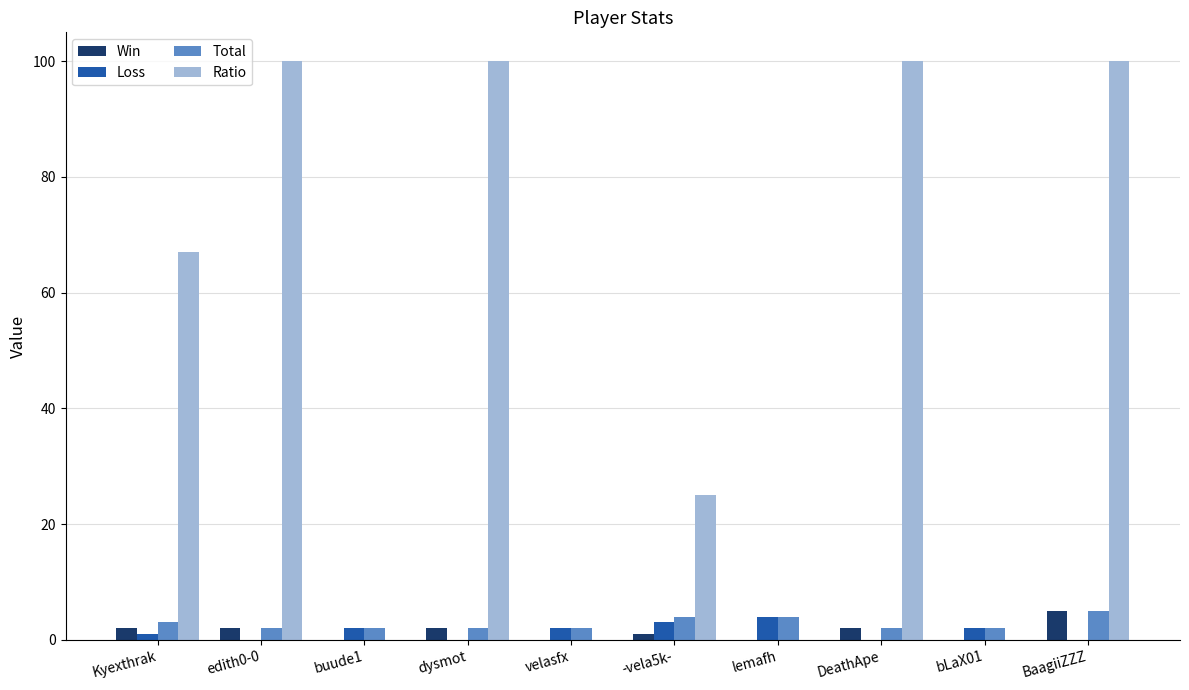

Reading left to right, extract all data points from this chart.

Win: Kyexthrak=2	edith0-0=2	buude1=0	dysmot=2	velasfx=0	-vela5k-=1	lemafh=0	DeathApe=2	bLaX01=0	BaagiiZZZ=5
Loss: Kyexthrak=1	edith0-0=0	buude1=2	dysmot=0	velasfx=2	-vela5k-=3	lemafh=4	DeathApe=0	bLaX01=2	BaagiiZZZ=0
Total: Kyexthrak=3	edith0-0=2	buude1=2	dysmot=2	velasfx=2	-vela5k-=4	lemafh=4	DeathApe=2	bLaX01=2	BaagiiZZZ=5
Ratio: Kyexthrak=67	edith0-0=100	buude1=0	dysmot=100	velasfx=0	-vela5k-=25	lemafh=0	DeathApe=100	bLaX01=0	BaagiiZZZ=100